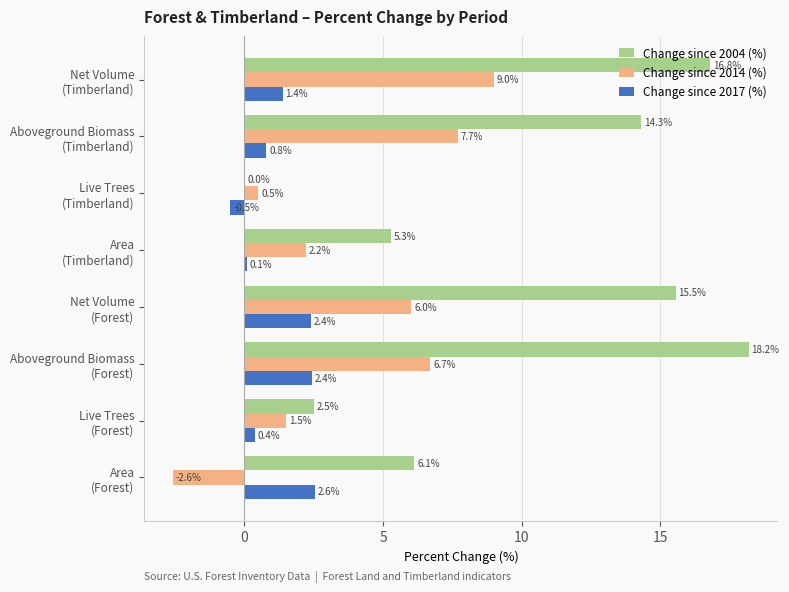

What is the maximum value shown in the chart?

18.2